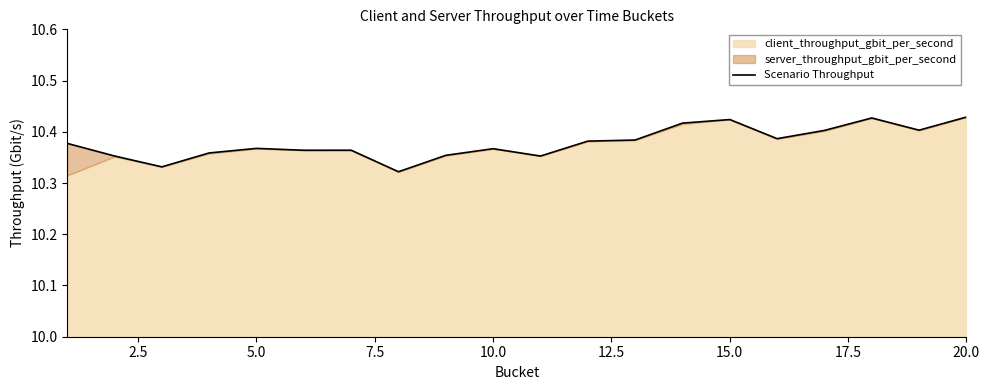

Reading right to left, list all the values displayed in this chart.

10.4	10.4	10.4	10.4	10.4	10.4	10.4	10.4	10.4	10.4	10.4	10.4	10.3	10.4	10.4	10.4	10.4	10.3	10.4	10.4